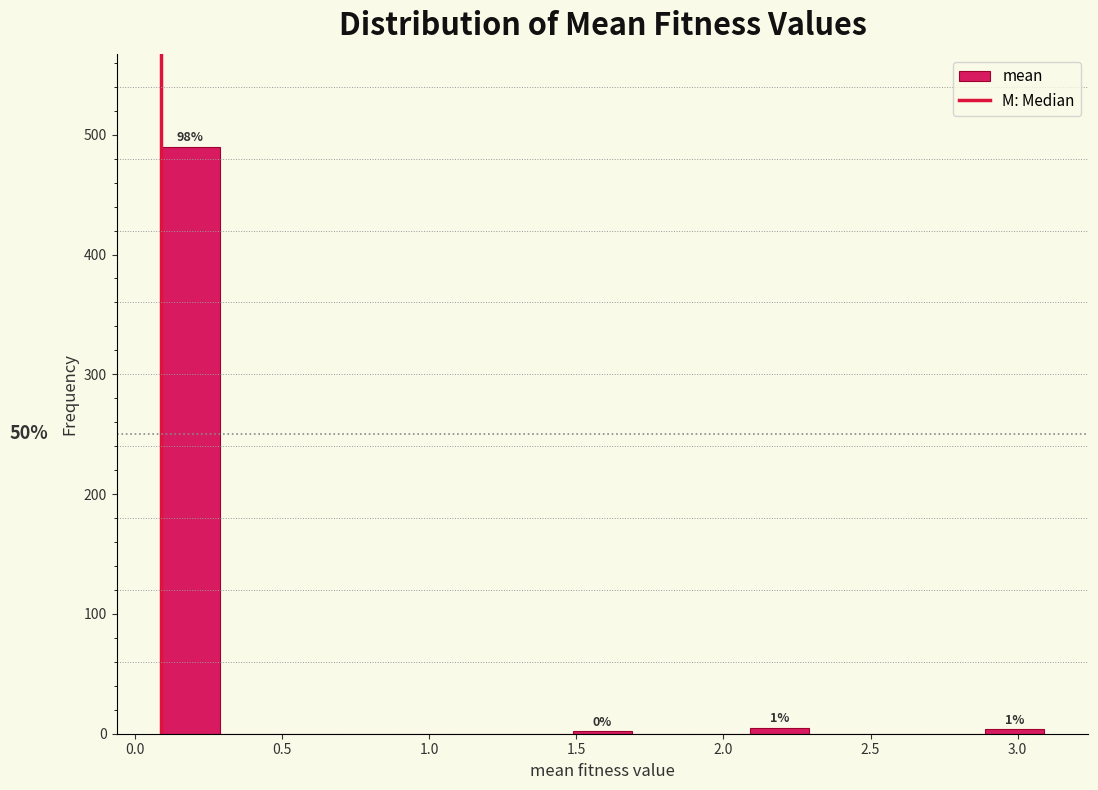

Over which range of the x-axis is the bar tallest?

0.1 to 0.3